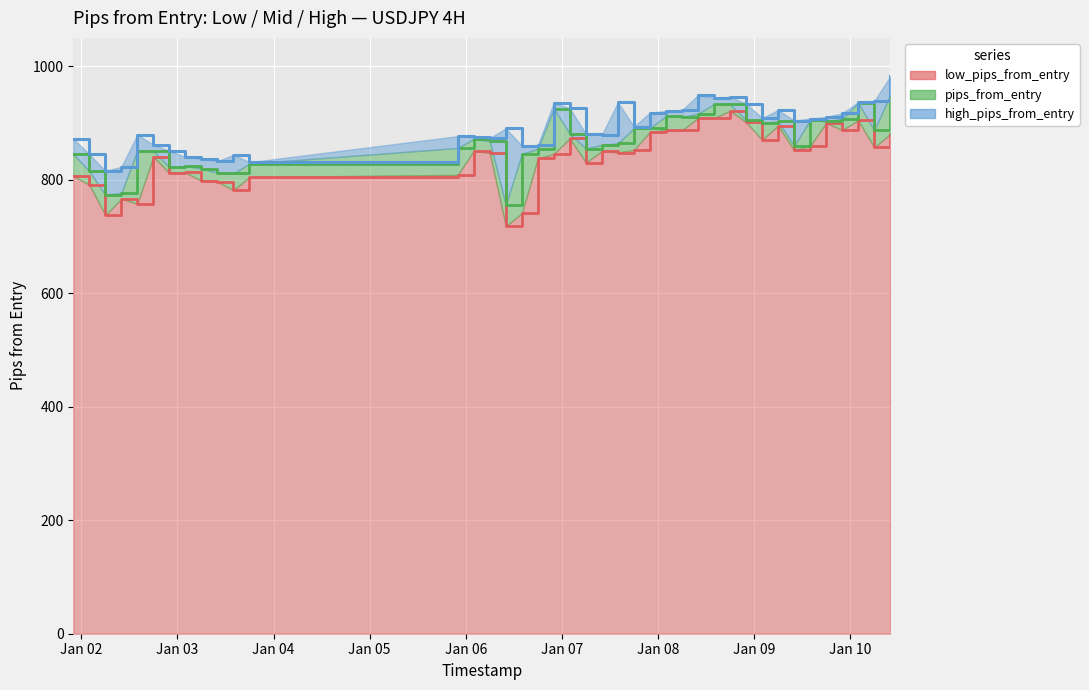

What position from the right is 2025-01-09 10:00:00?

7